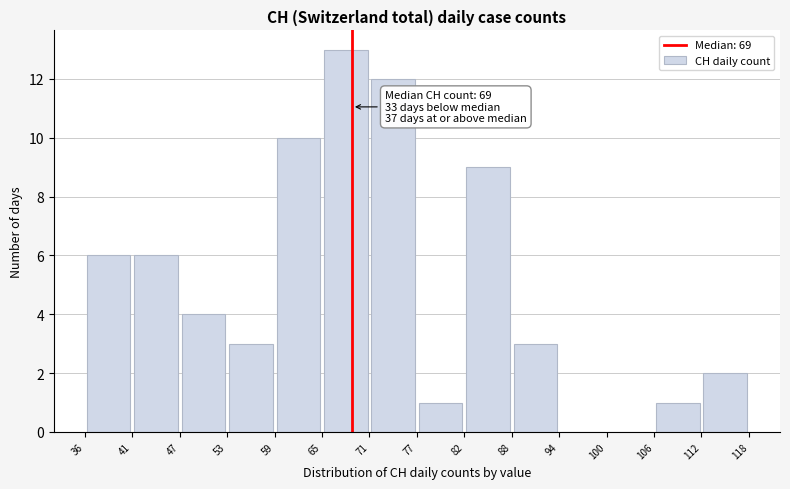

Which range on the x-axis has the tallest bar?

65 to 71